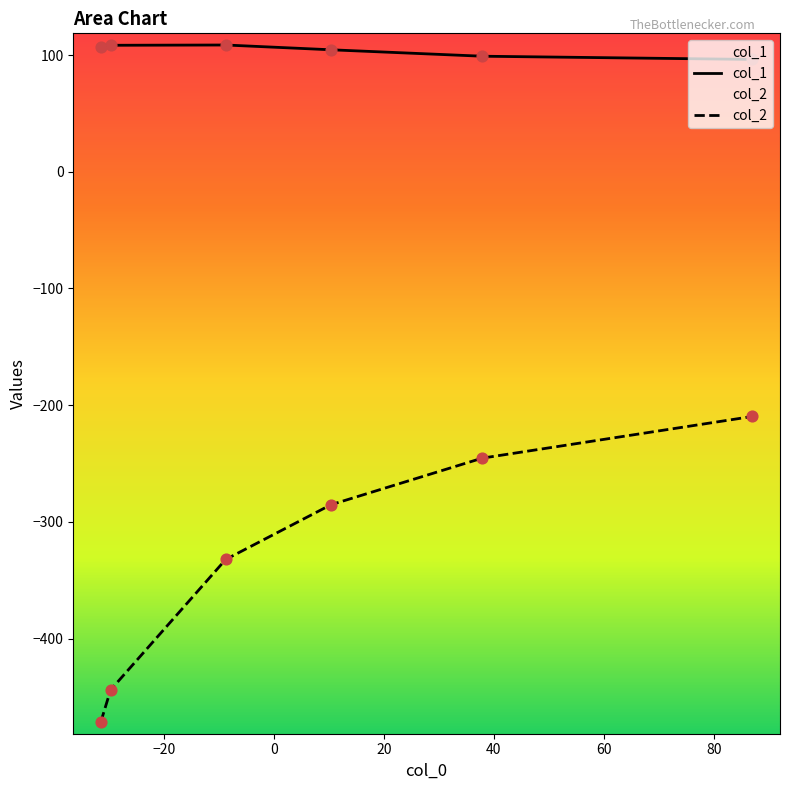

Which series has the largest total across all categories?

col_1